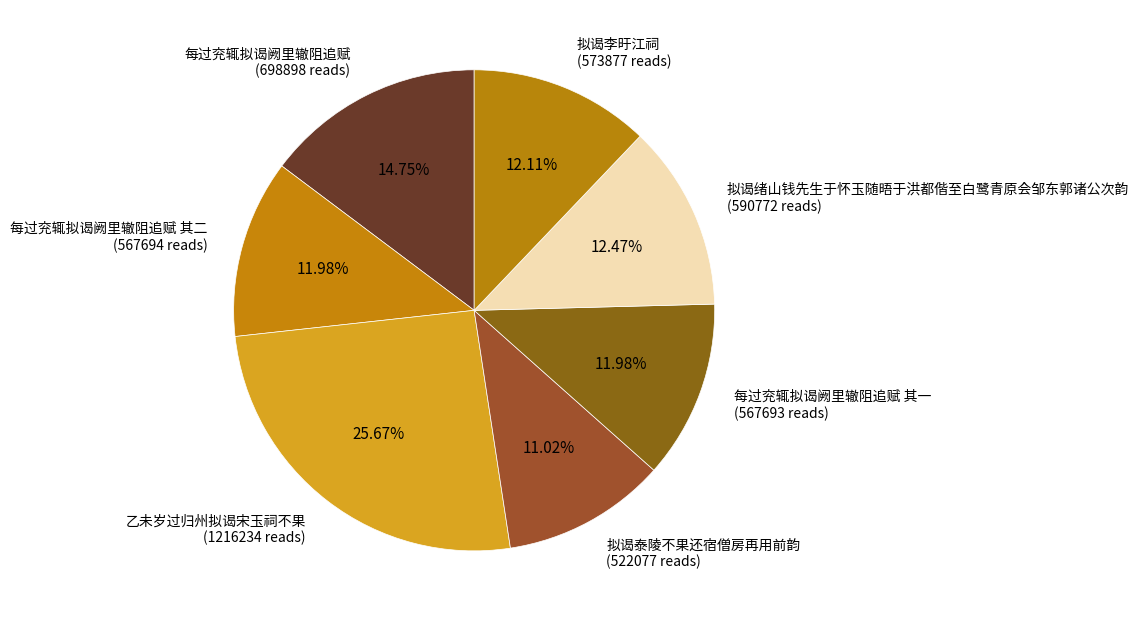

Does 拟谒李旴江祠 (573877 reads) represent more than half of the total?

No